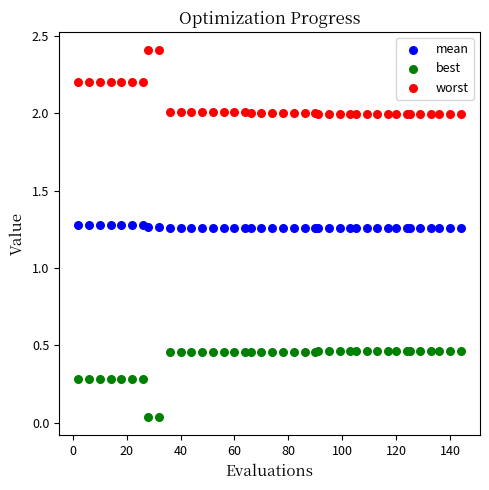

Which series reaches the maximum Y coordinate?

worst